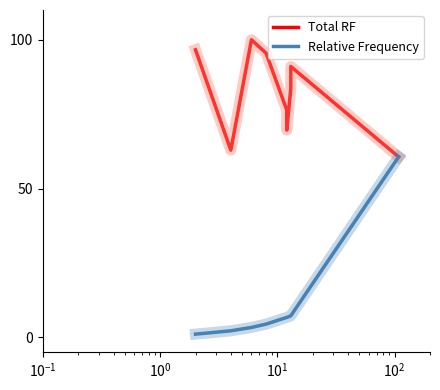

Reading left to right, transcribe all the data shown in this chart.

Total RF: 96.6	62.9	100.0	95.5	76.4	69.7	83.7	91.0	60.7
Relative Frequency: 1.1	2.2	3.4	4.5	6.7	6.7	7.3	7.3	60.7